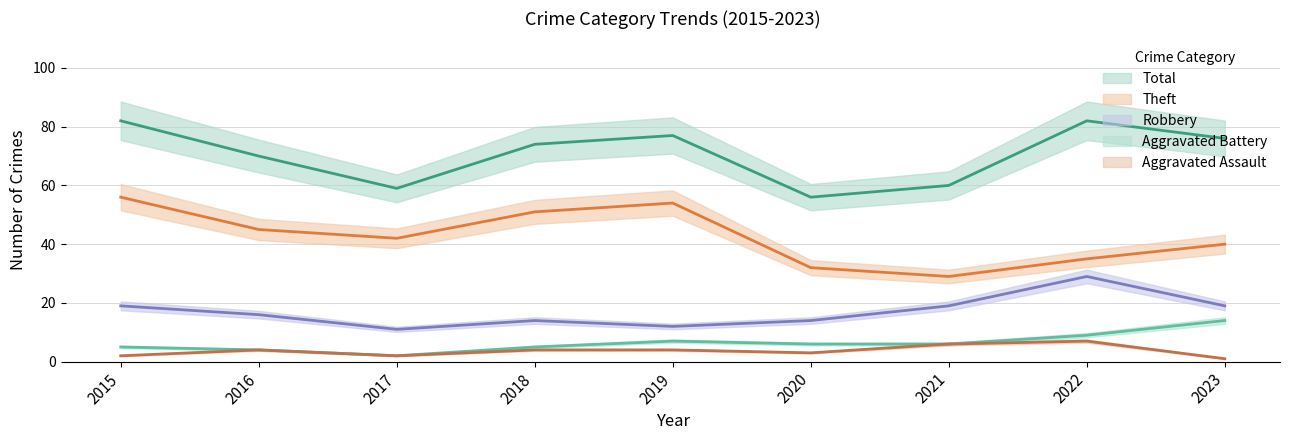

List the labels in order of Robbery value, smallest first.

2017, 2019, 2018, 2020, 2016, 2015, 2021, 2023, 2022